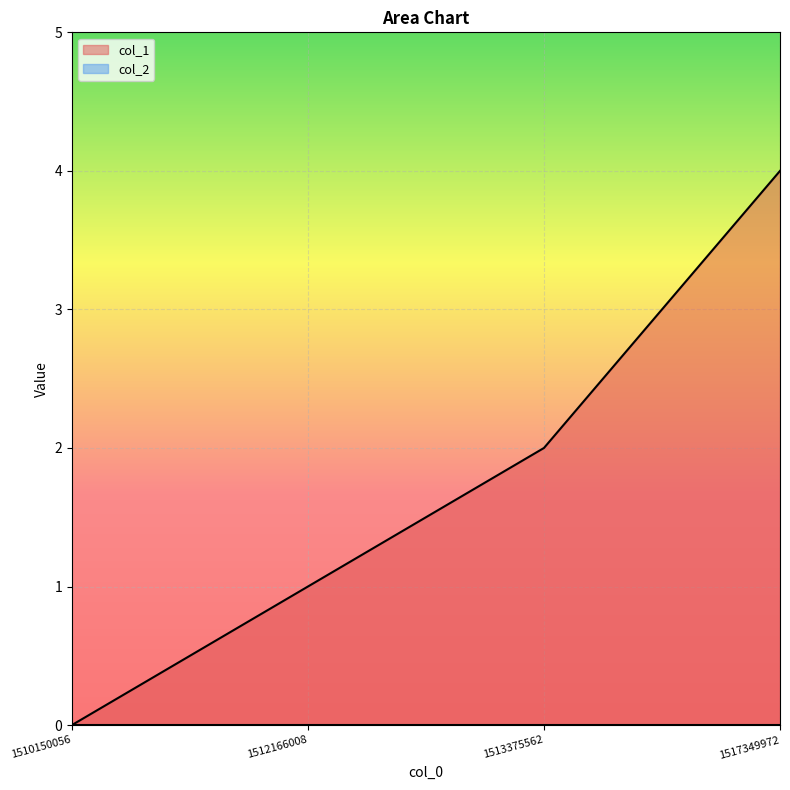

Is it true that the value at 1513375562 is 2?

True